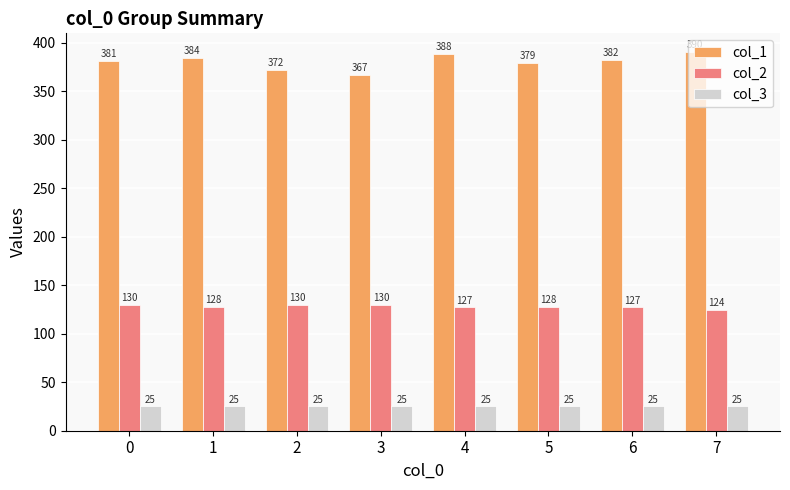

What is the total value across all series at 6?

534